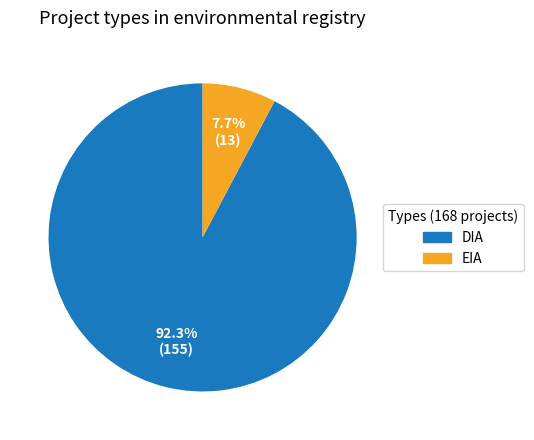

Count the number of slices in the pie.

2